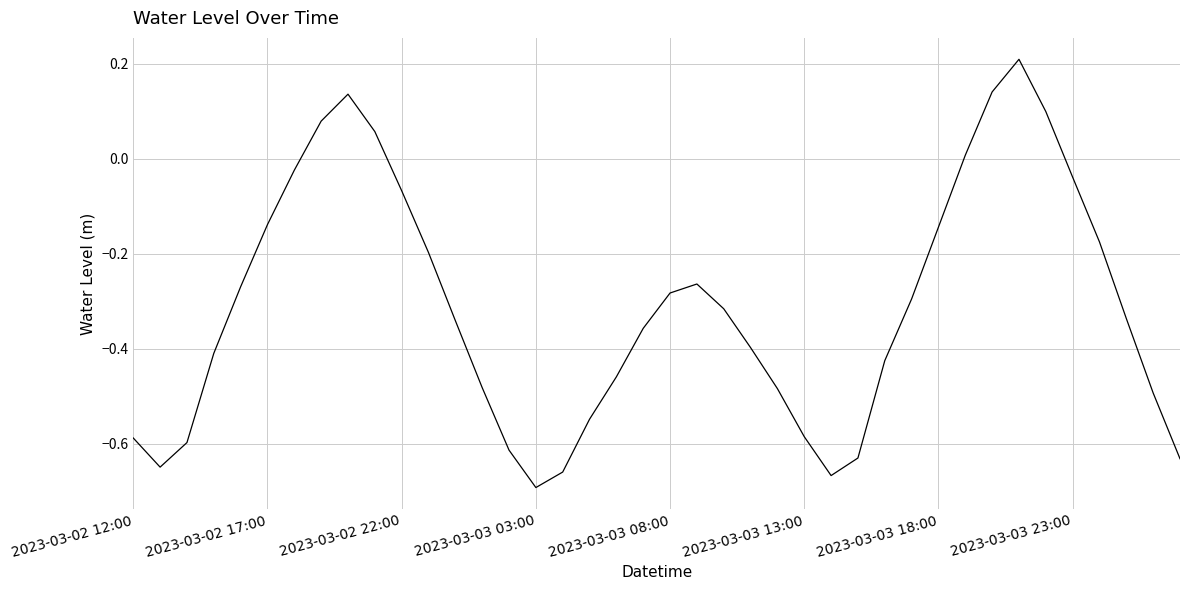

What is the difference between the maximum and minimum values?

0.9